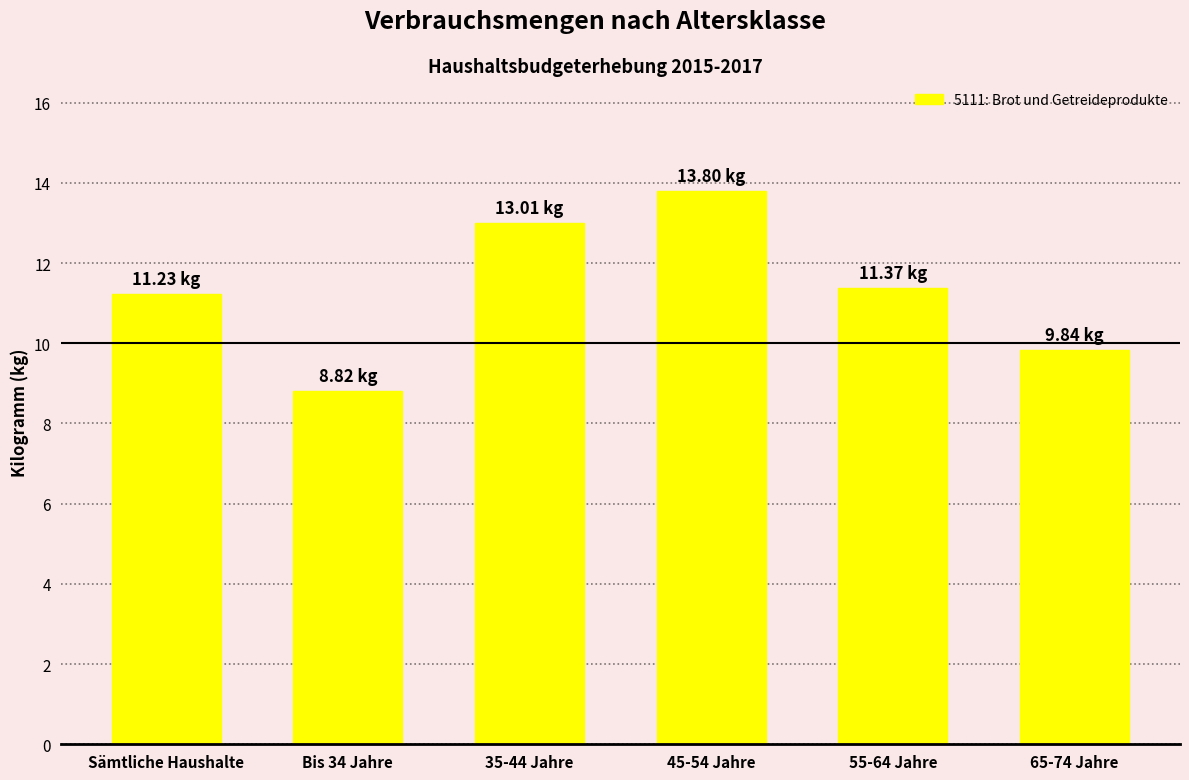

Read the value at 45-54 Jahre.

13.8